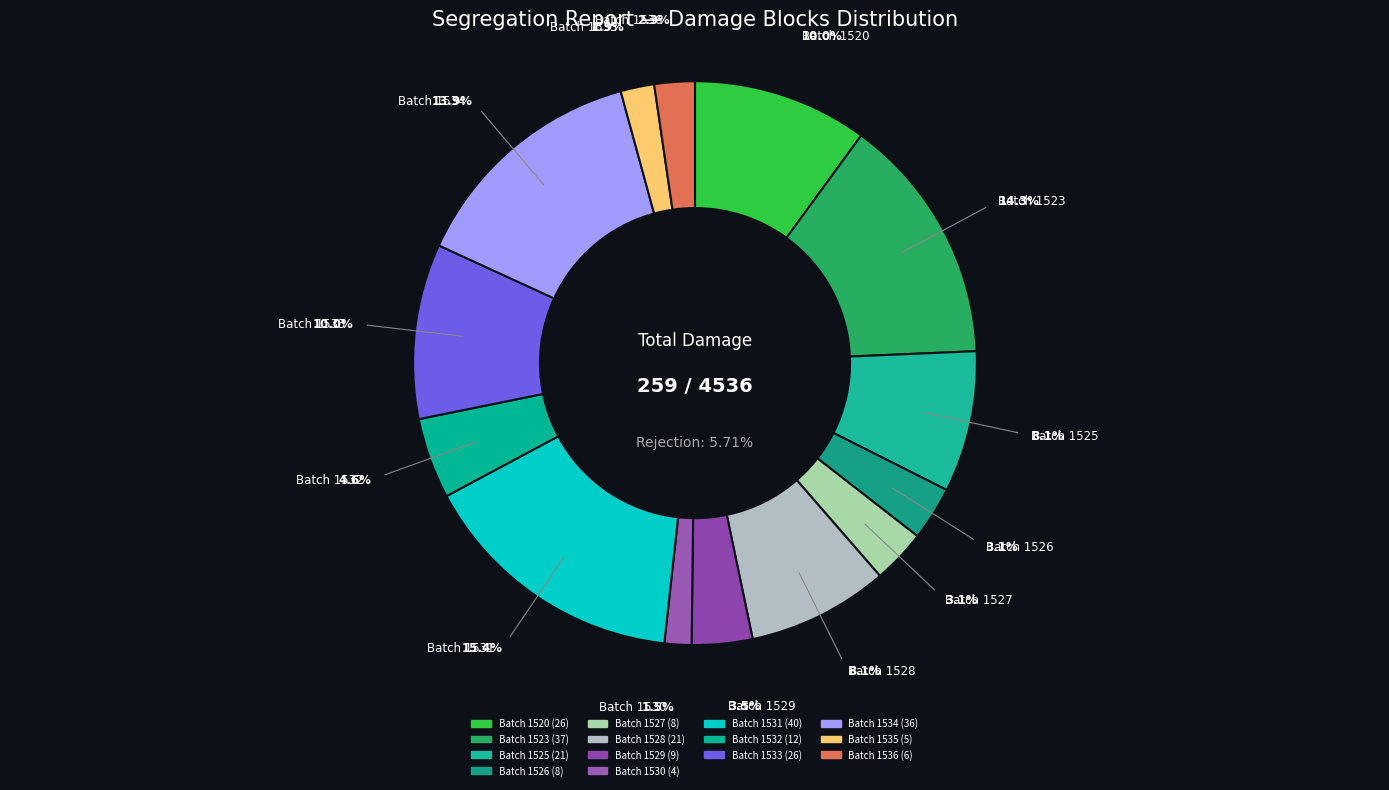

True or false: Batch 1532 accounts for 1% of the total.

False